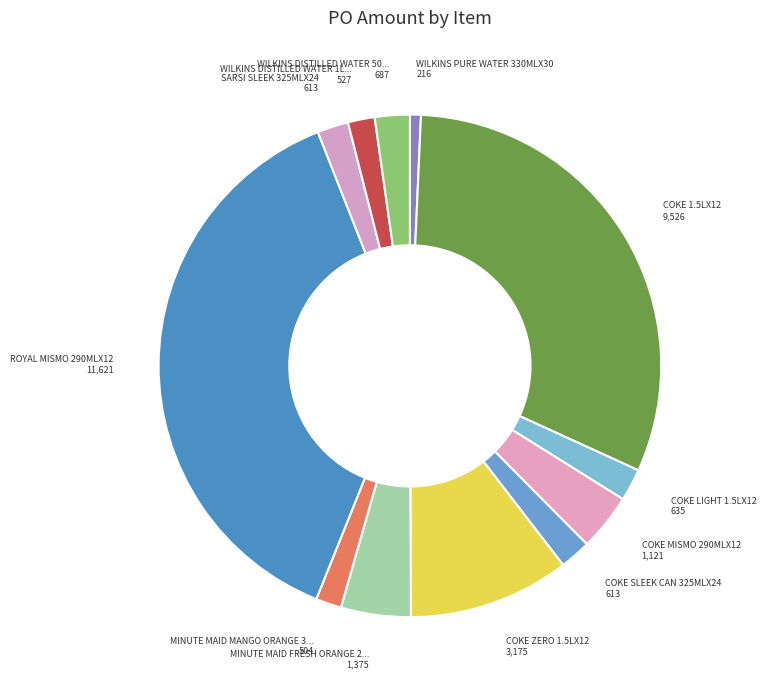

Rank the categories by value from lowest to highest.

WILKINS PURE WATER 330MLX30, MINUTE MAID MANGO ORANGE 330MLX24, WILKINS DISTILLED WATER 1LX12, COKE SLEEK CAN 325MLX24, SARSI SLEEK 325MLX24, COKE LIGHT 1.5LX12, WILKINS DISTILLED WATER 500MLX24, COKE MISMO 290MLX12, MINUTE MAID FRESH ORANGE 250MLX12, COKE ZERO 1.5LX12, COKE 1.5LX12, ROYAL MISMO 290MLX12